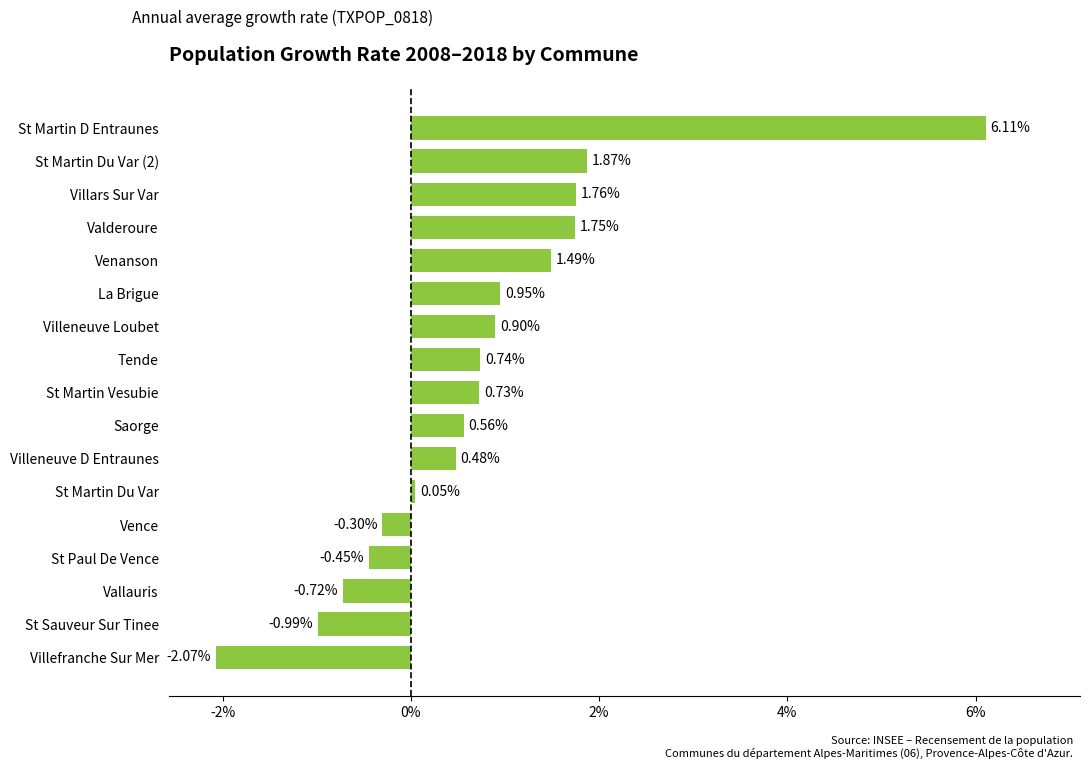

How many values are below zero?

5